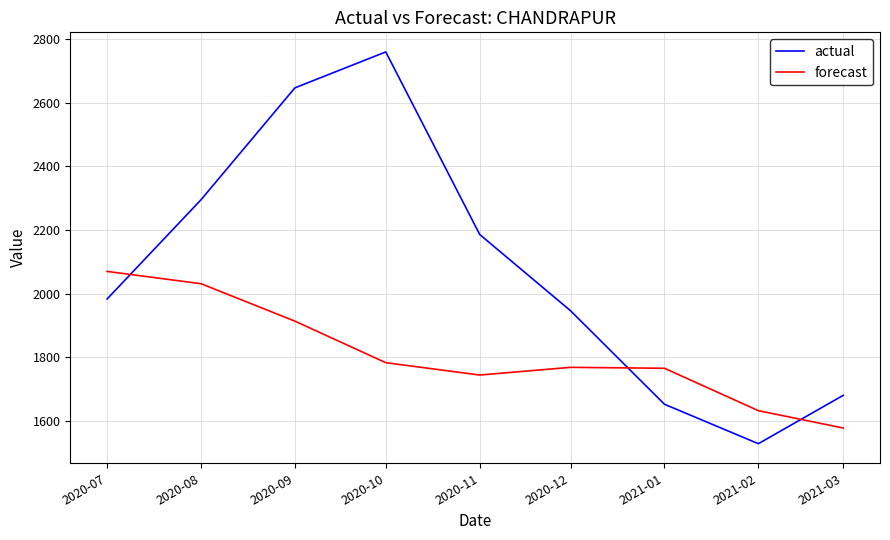

At how many categories does at least one series exceed 1698?

7